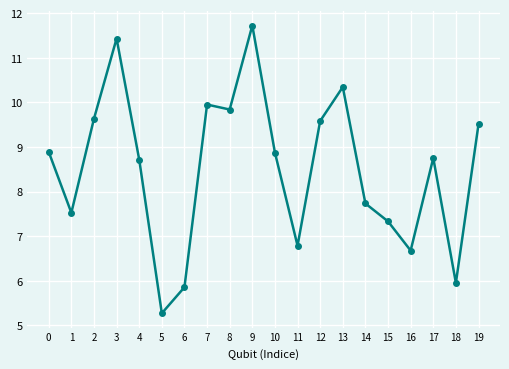

At which category does the chart reach its peak across all series?

9